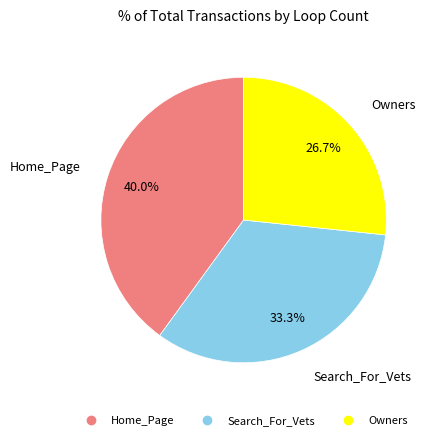

Between Home_Page and Owners, which is larger?

Home_Page